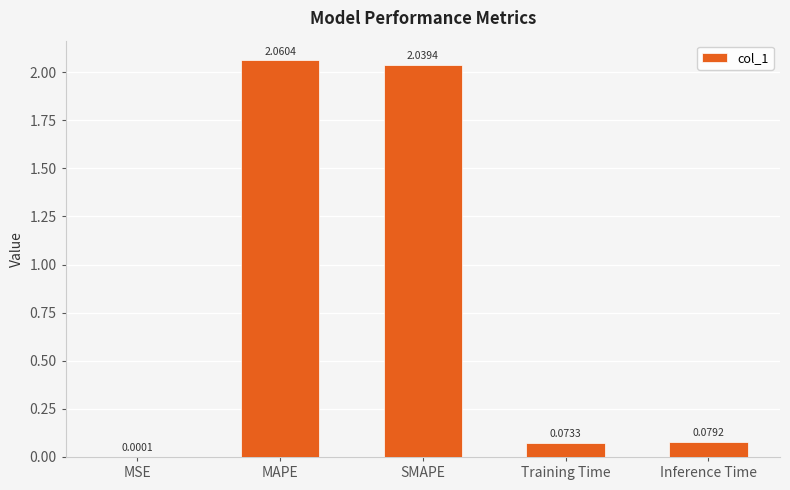

Where is the data nearest to the value 1?

Inference Time